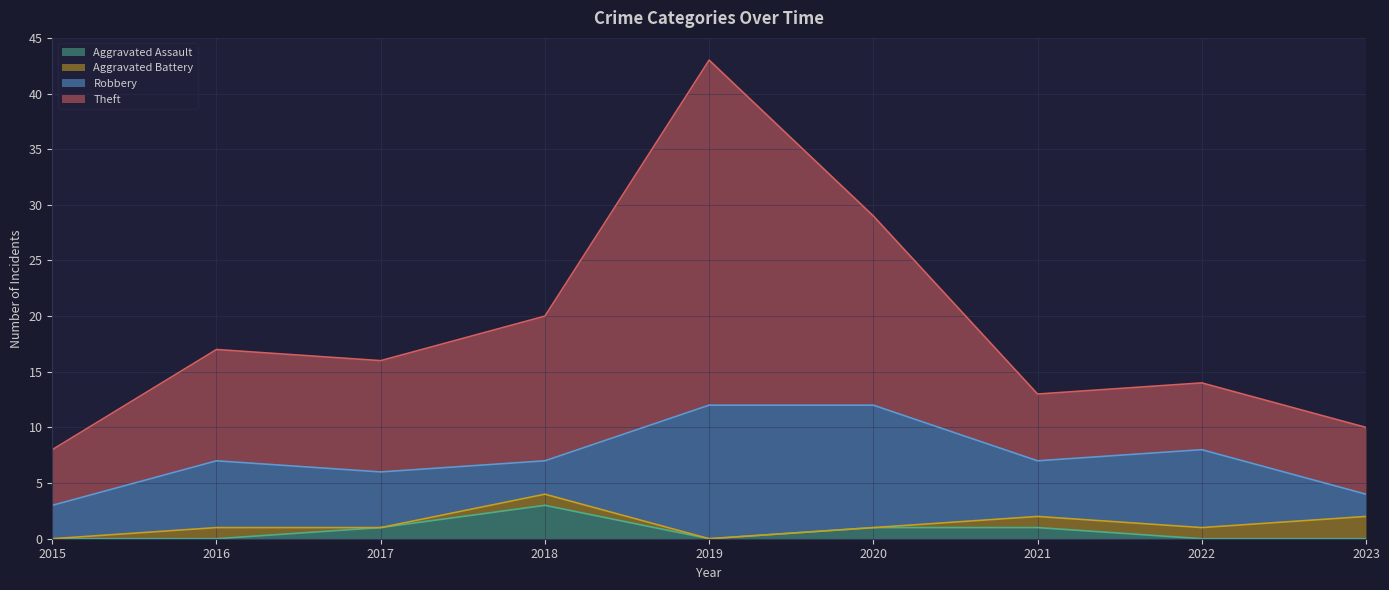

True or false: Aggravated Assault and Theft cross at least once.

False